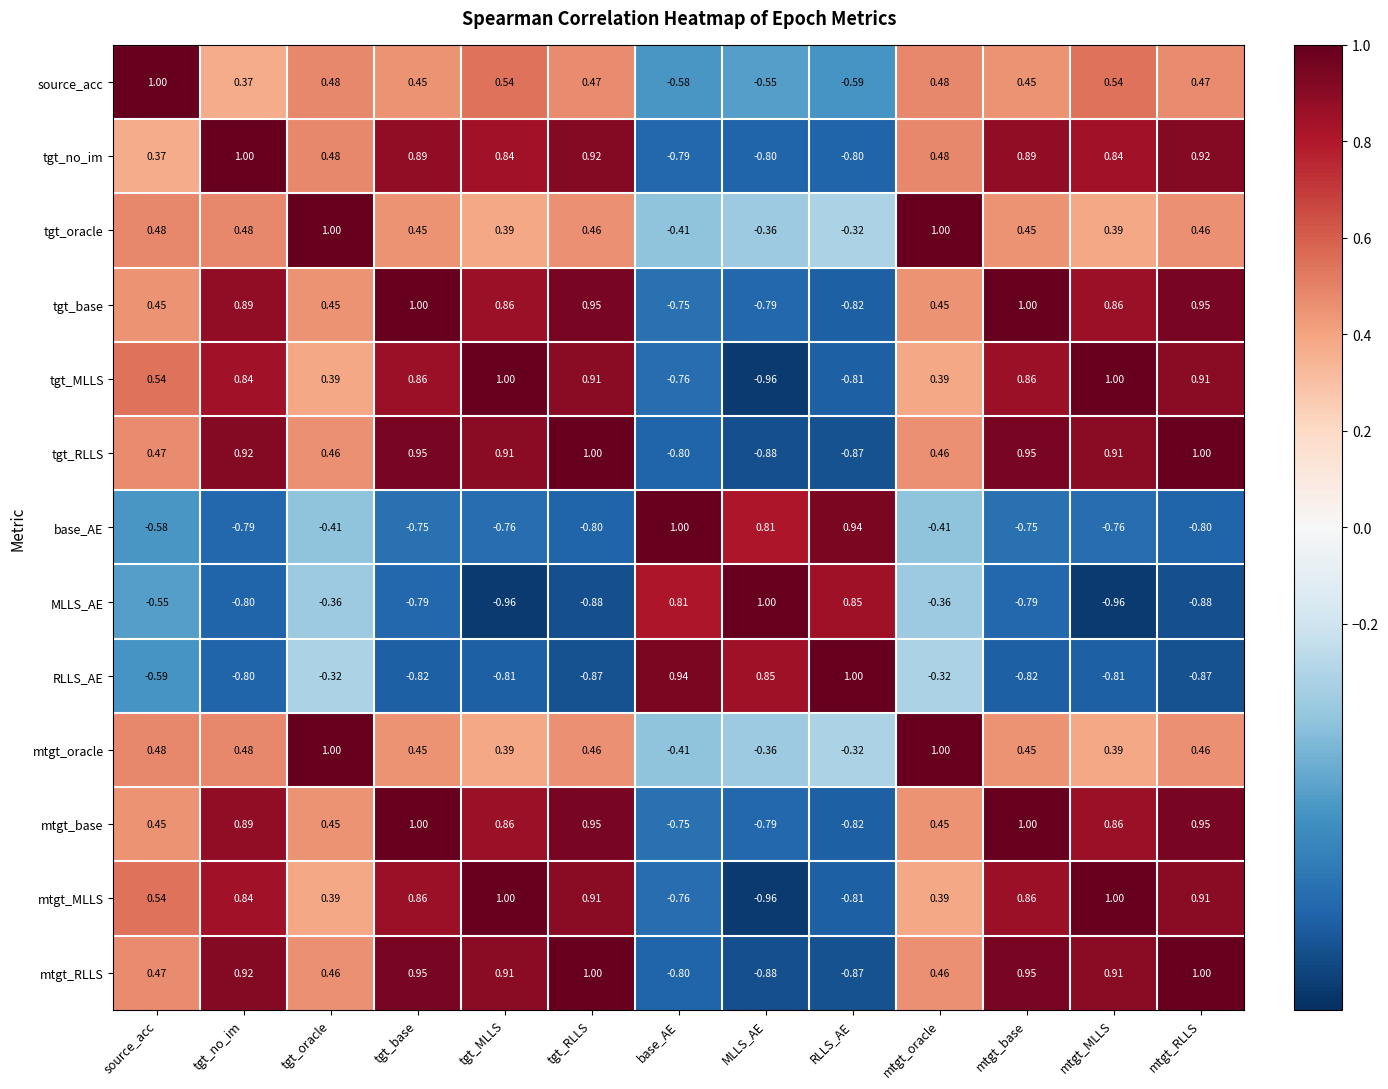

How many series are shown in this chart?

13